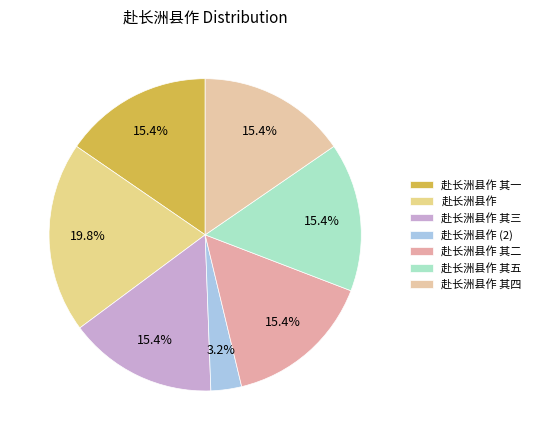

To the nearest percent, what percentage of the pie is 赴长洲县作 其三?

15%